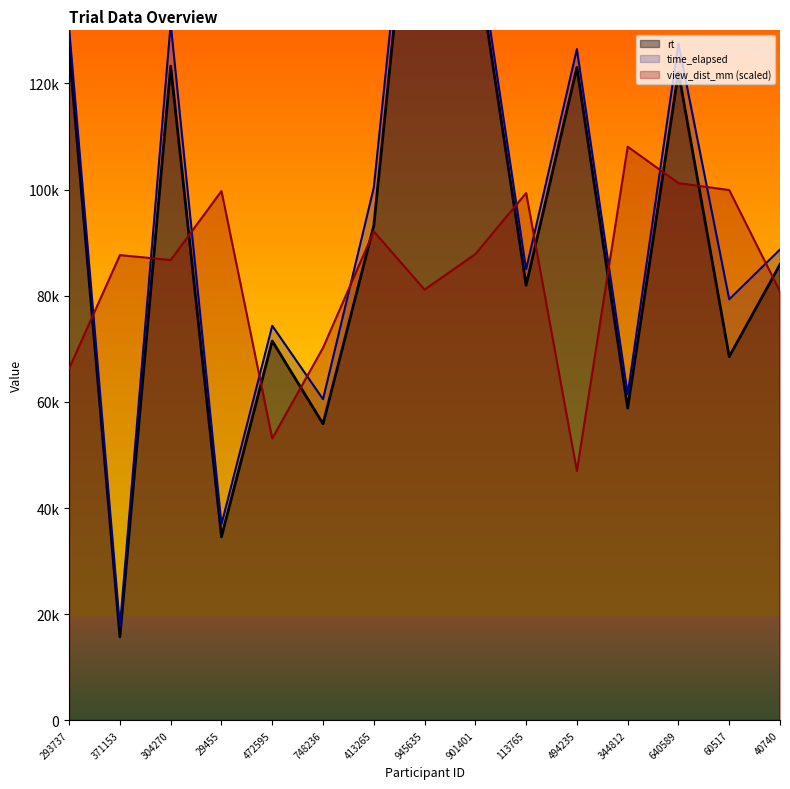

Rank the categories by time_elapsed_line value from highest to lowest.

945635, 901401, 304270, 293737, 640589, 494235, 413265, 40740, 113765, 60517, 472595, 344812, 748236, 29455, 371153